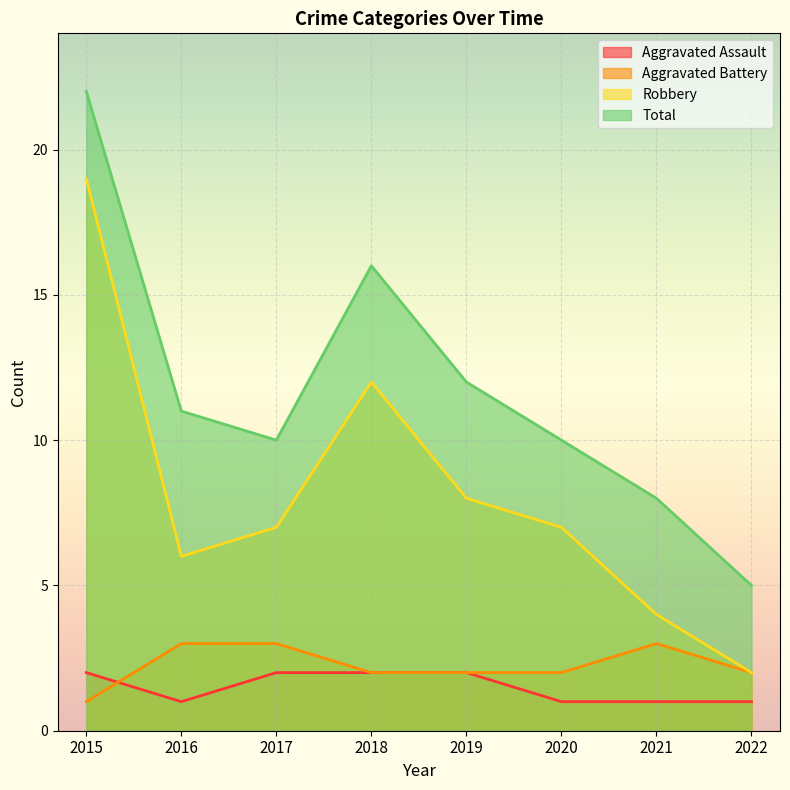

At how many categories does at least one series exceed 7?

7